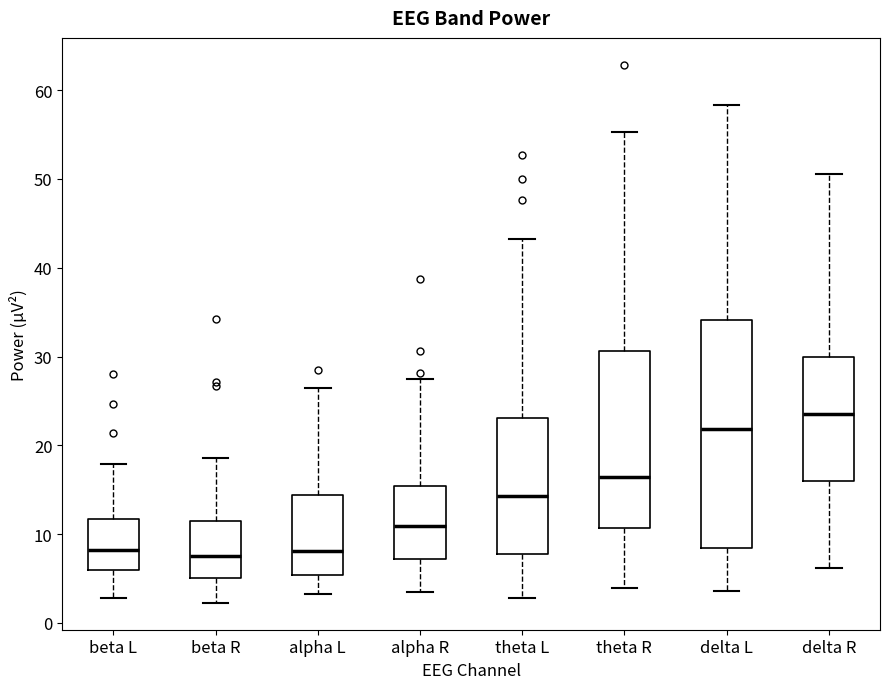

Which box is the tallest, from its lower edge to its upper edge?

delta L